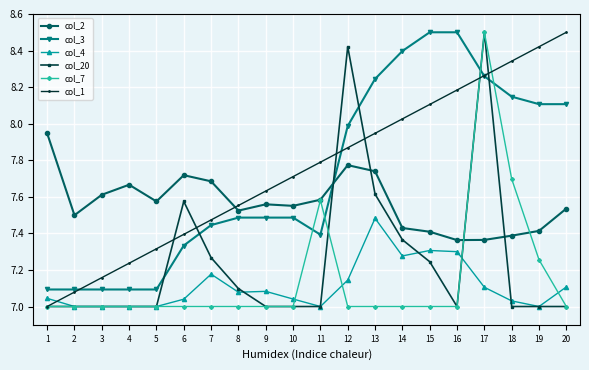

True or false: col_3 has a value of 10.9 at 8.

False